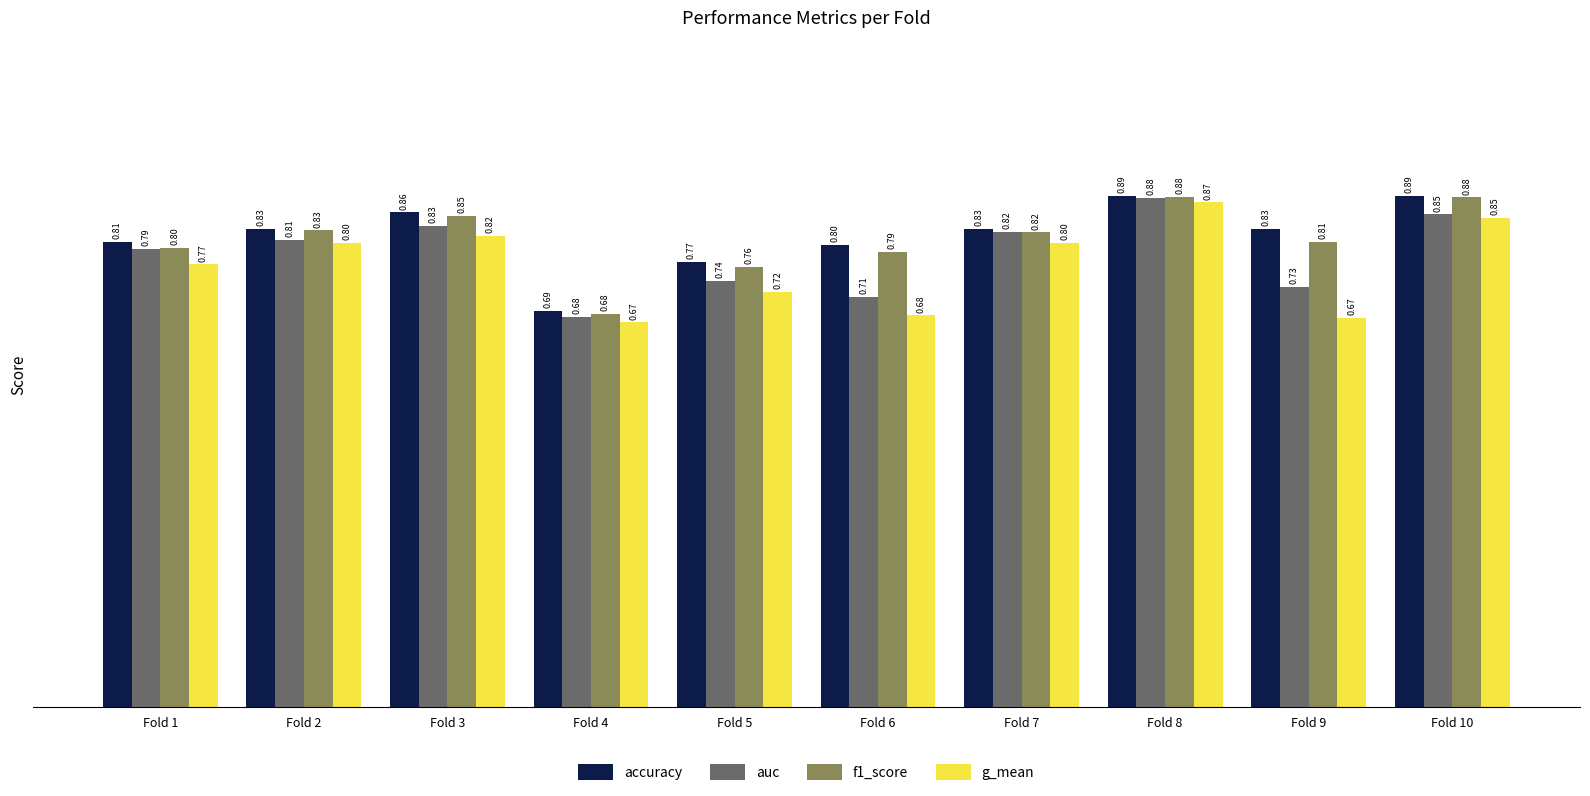

Does the chart contain any negative values?

No